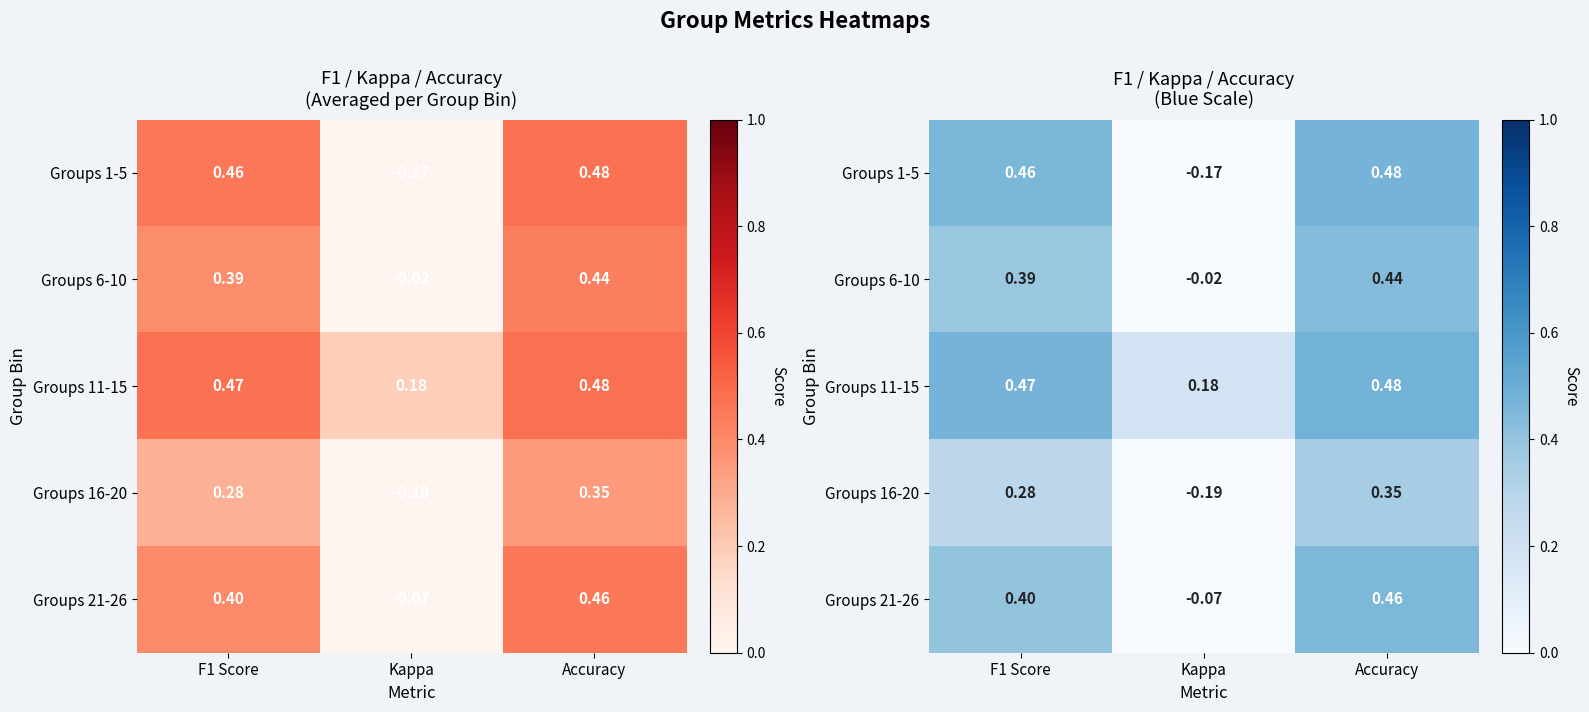

Between Accuracy and Kappa, which is larger?

Accuracy